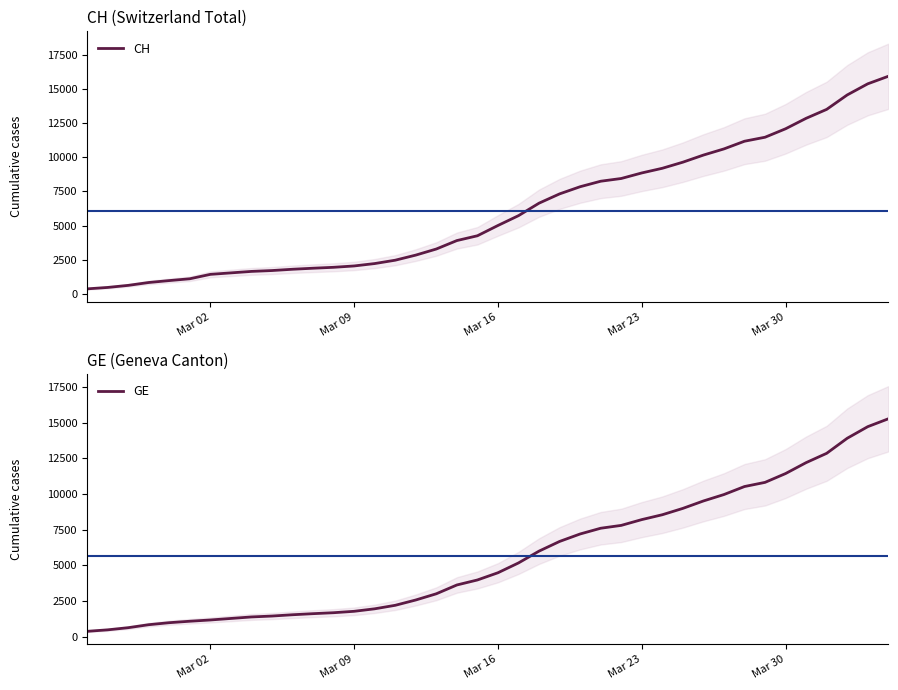

How many lines are shown in the chart?

2